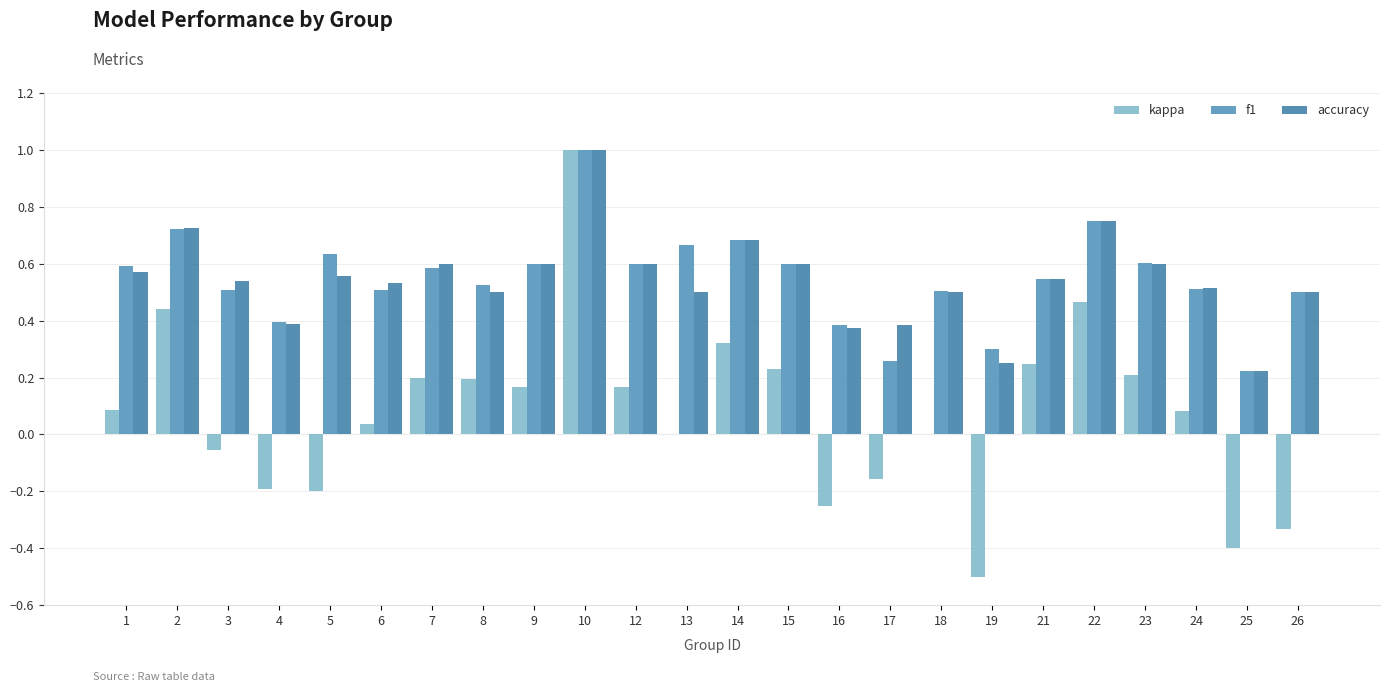

How many data points does each series have?

24